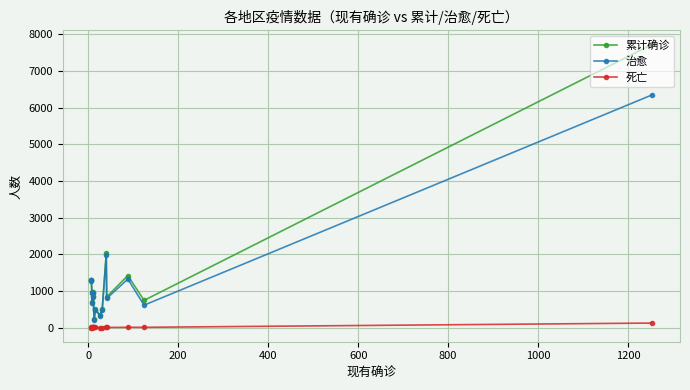

The 治愈 series shows 1103 at 11. True or false?

False